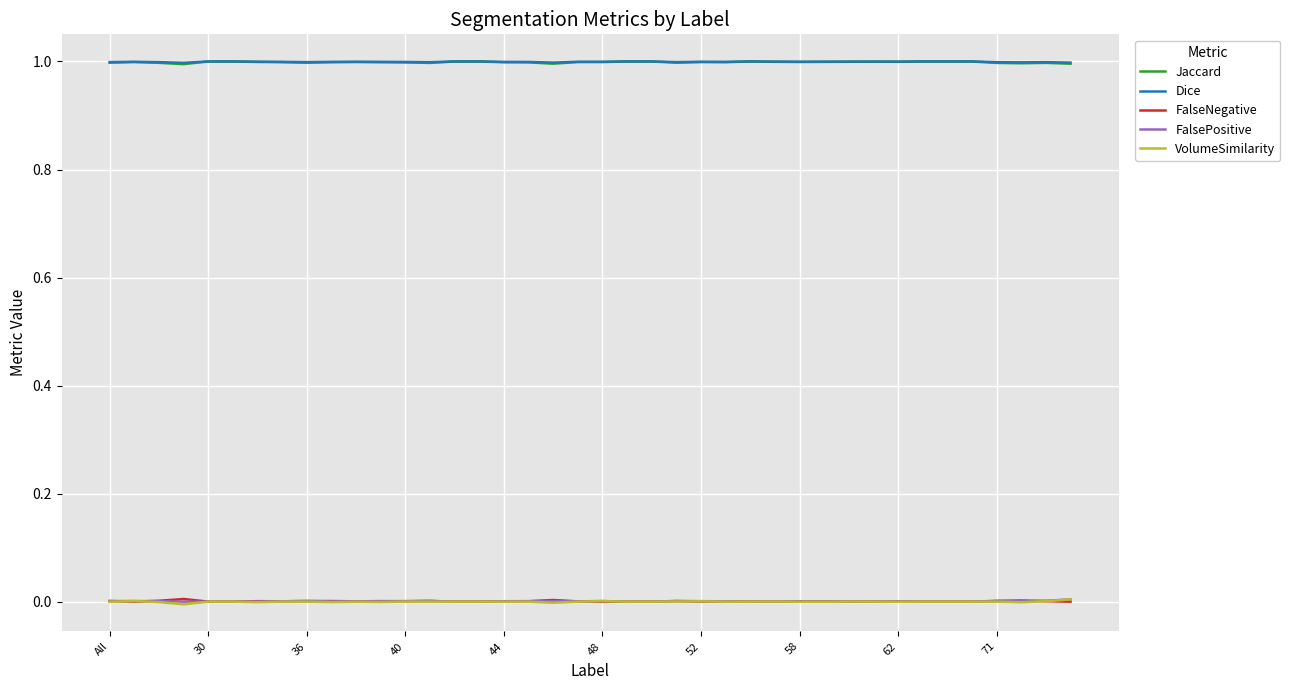

True or false: VolumeSimilarity and Dice cross at least once.

False